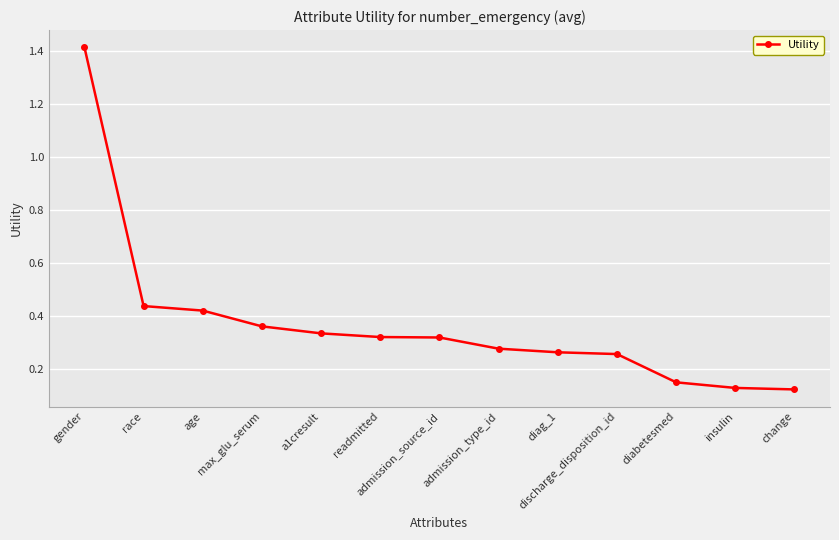

What is the difference between the maximum and minimum values?

1.3